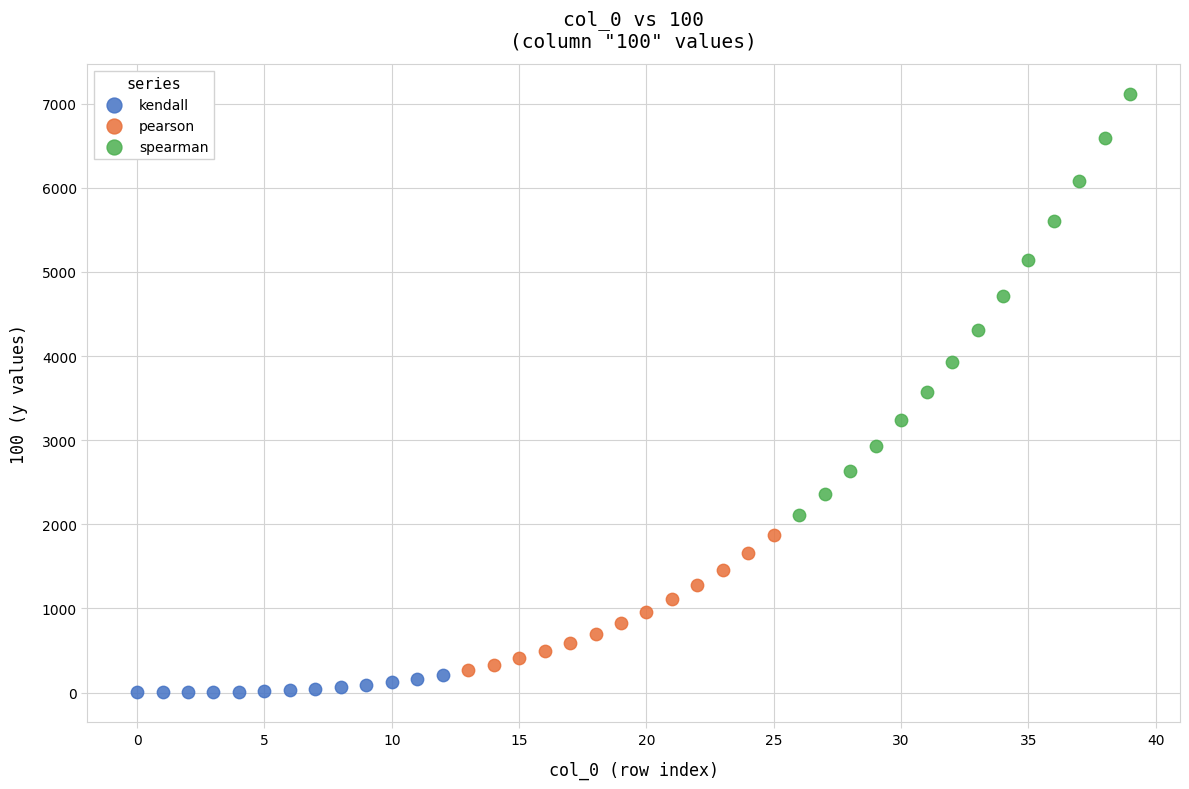

Which series has the widest spread of Y values?

spearman